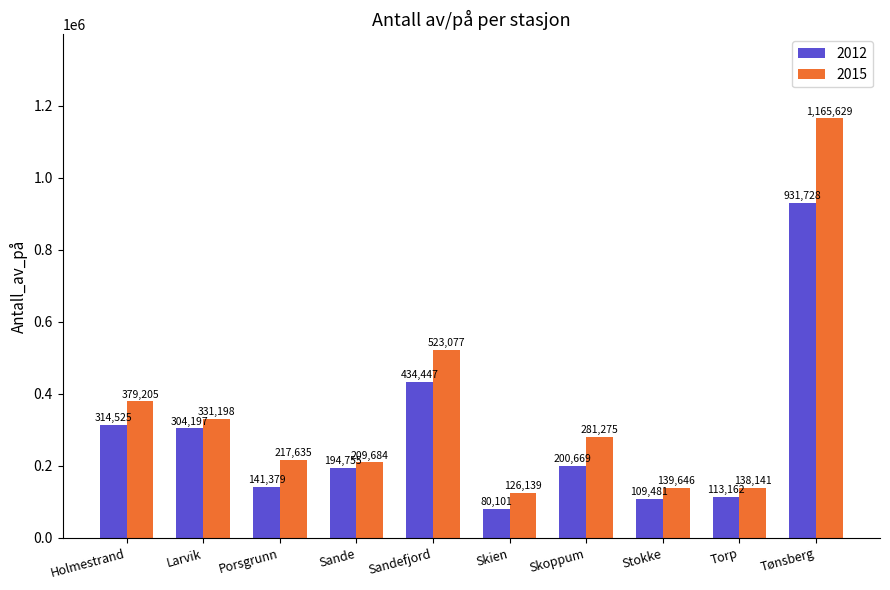

What is the label of the 5th bar from the left?

Sandefjord